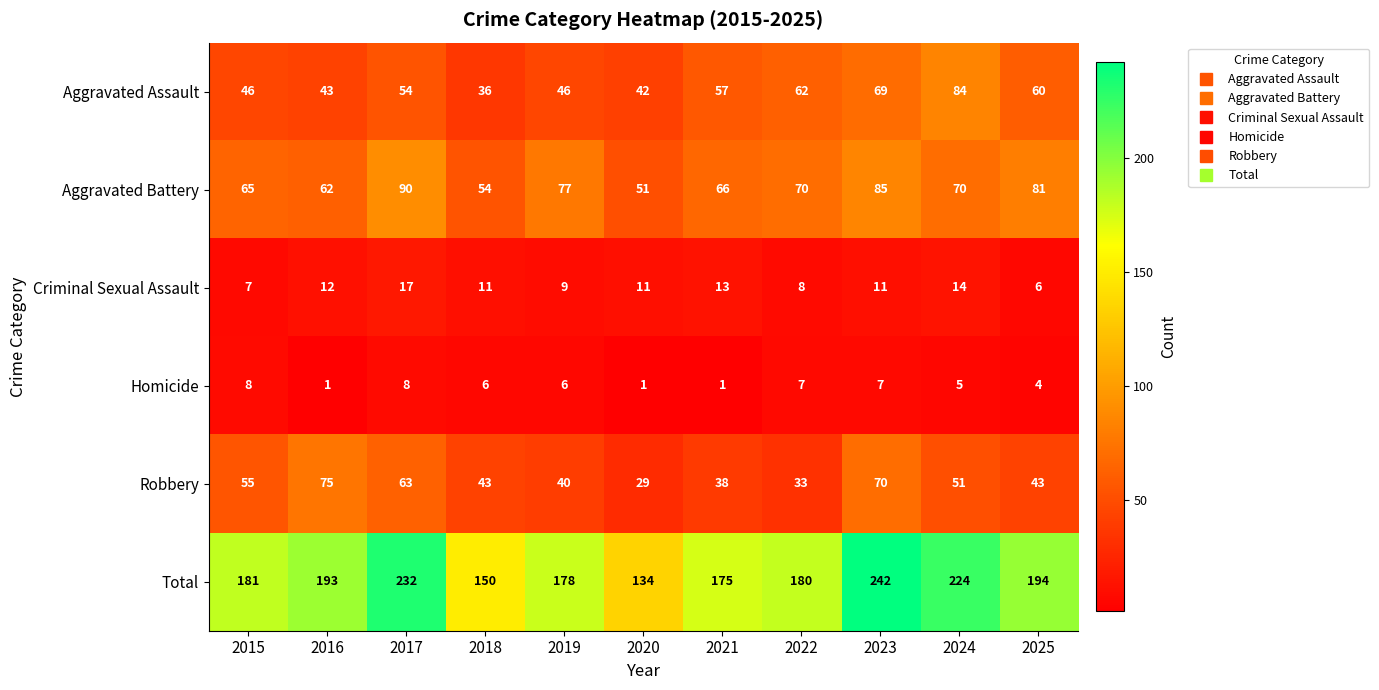

Read the Aggravated Battery value at 2025, to the nearest 10.

80